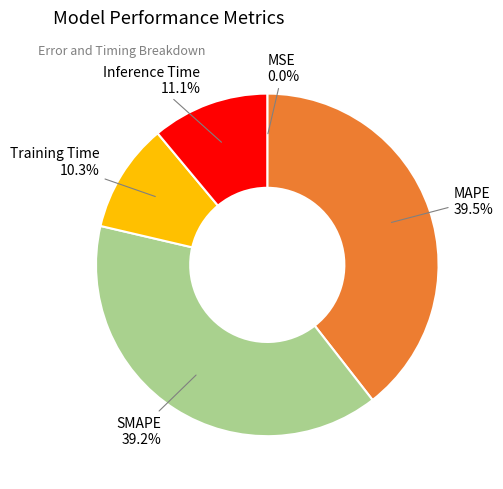

Does any single category account for the majority?

No